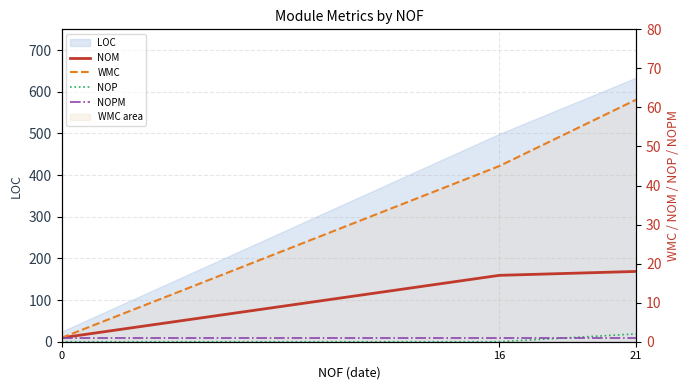

The NOM series shows 17 at 16. True or false?

True